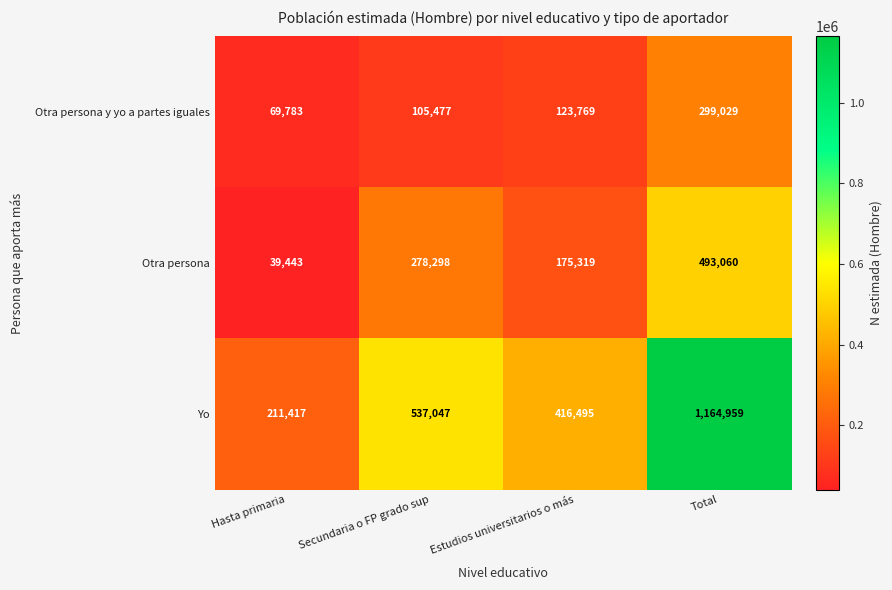

How many distinct data groups are displayed?

3